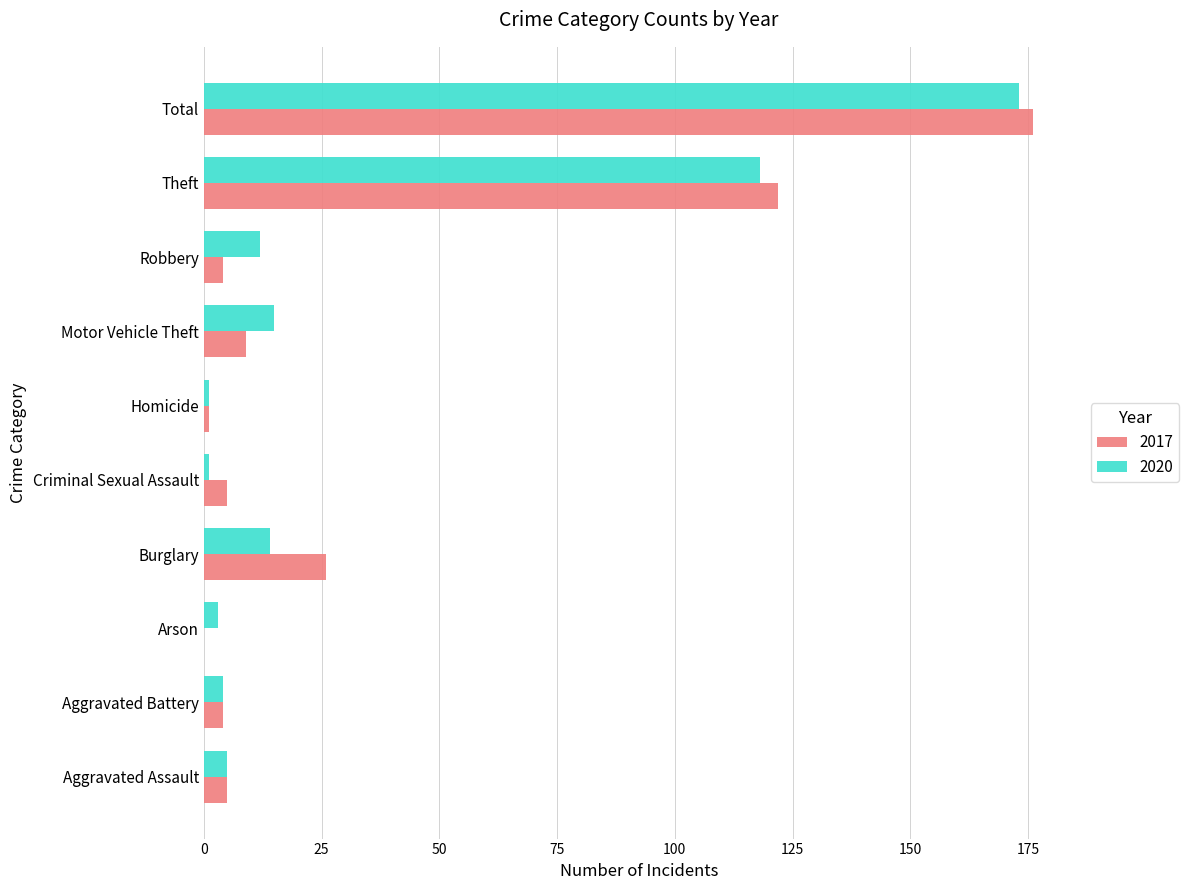

Is it true that 2017 equals 5 at Criminal Sexual Assault?

True